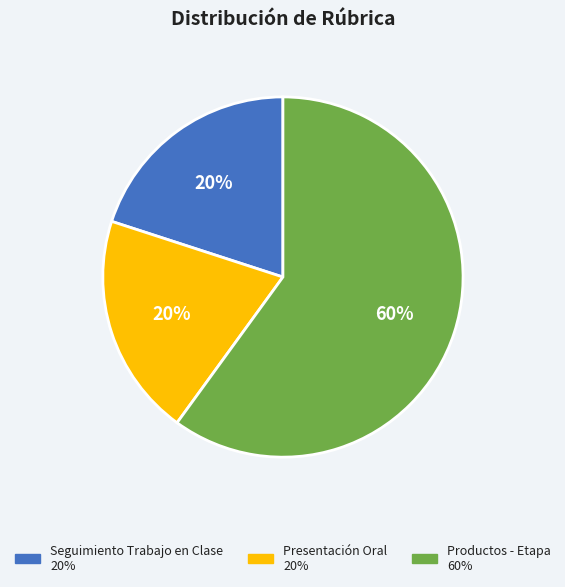

To the nearest percent, what percentage of the pie is Presentación Oral?

20%